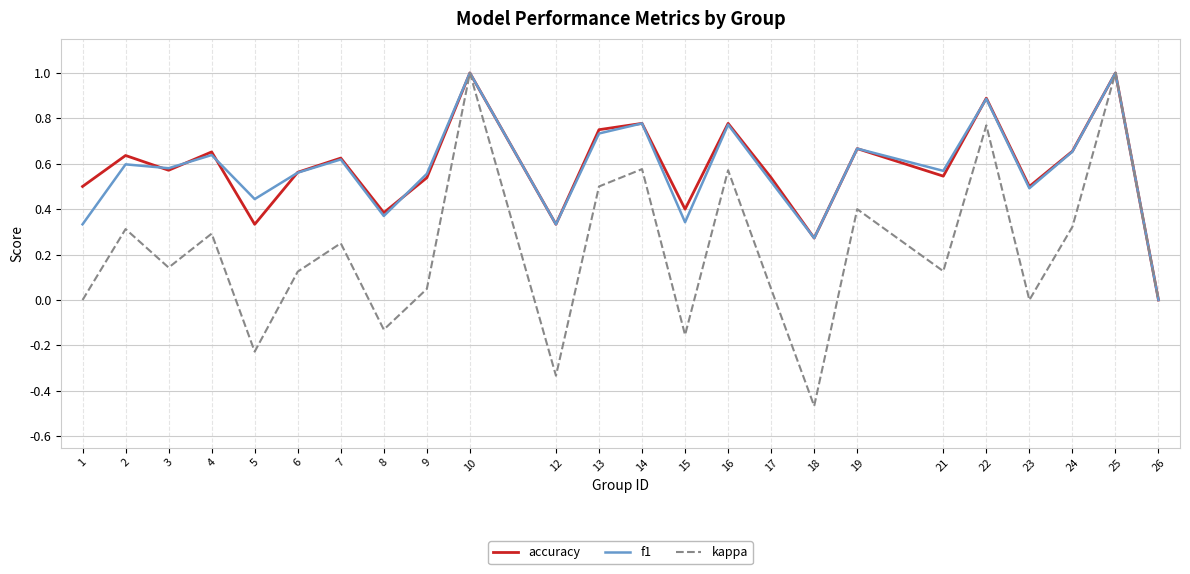

What are all the series names shown in the legend?

accuracy, f1, kappa